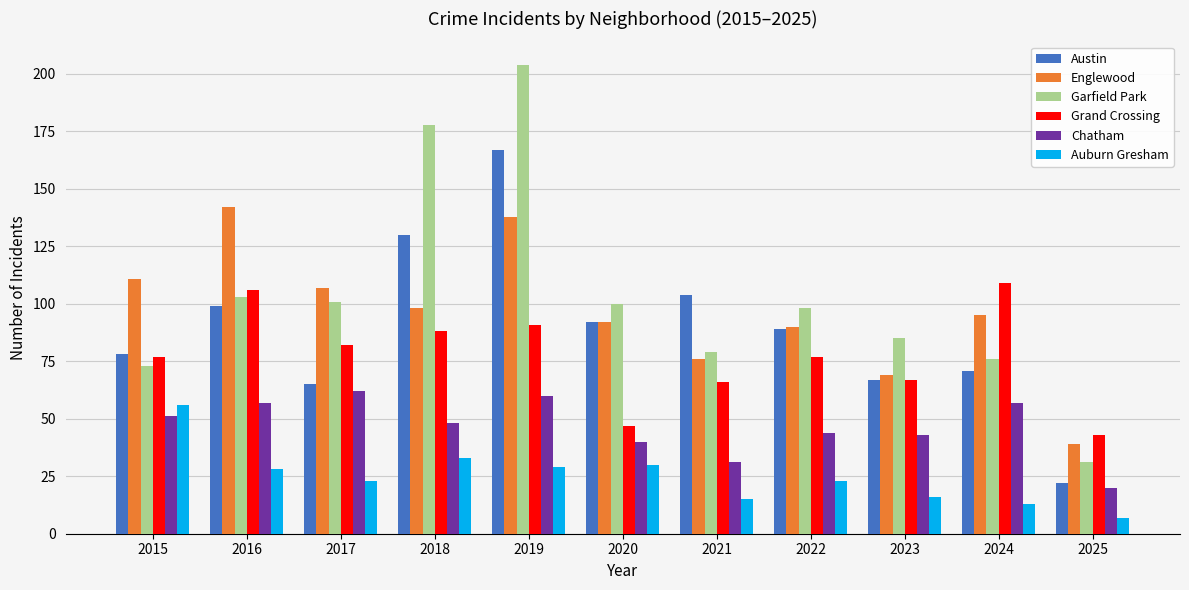

How many values in the Garfield Park series are below 98?

5